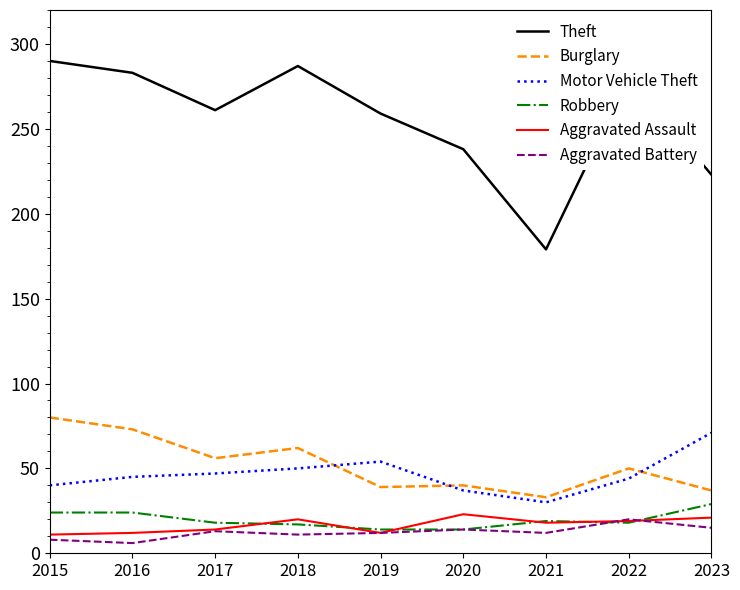

What is the minimum value shown in the chart?

6